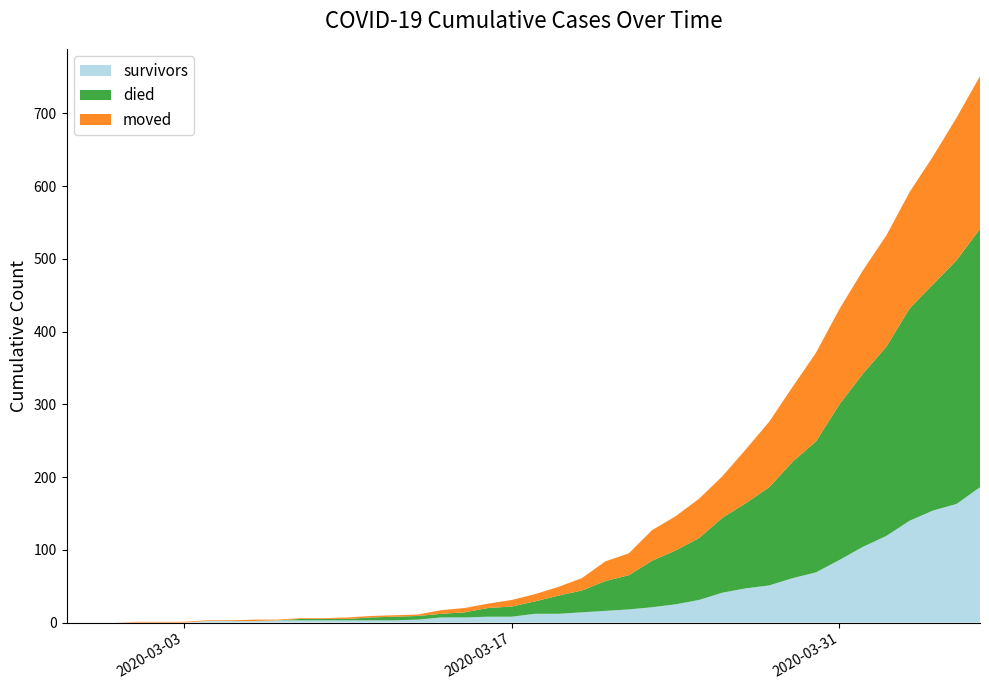

Reading left to right, what are all the values shown in this chart?

survivors: 2020-02-27=0	2020-02-28=0	2020-02-29=0	2020-03-01=0	2020-03-02=0	2020-03-03=0	2020-03-04=2	2020-03-05=2	2020-03-06=2	2020-03-07=3	2020-03-08=3	2020-03-09=3	2020-03-10=3	2020-03-11=3	2020-03-12=3	2020-03-13=4	2020-03-14=7	2020-03-15=7	2020-03-16=8	2020-03-17=8	2020-03-18=12	2020-03-19=12	2020-03-20=14	2020-03-21=16	2020-03-22=18	2020-03-23=21	2020-03-24=25	2020-03-25=31	2020-03-26=41	2020-03-27=47	2020-03-28=51	2020-03-29=61	2020-03-30=69	2020-03-31=86	2020-04-01=104	2020-04-02=119	2020-04-03=140	2020-04-04=154	2020-04-05=163	2020-04-06=186
died: 2020-02-27=0	2020-02-28=0	2020-02-29=0	2020-03-01=0	2020-03-02=0	2020-03-03=0	2020-03-04=0	2020-03-05=0	2020-03-06=0	2020-03-07=0	2020-03-08=2	2020-03-09=2	2020-03-10=2	2020-03-11=4	2020-03-12=5	2020-03-13=5	2020-03-14=5	2020-03-15=7	2020-03-16=12	2020-03-17=14	2020-03-18=17	2020-03-19=25	2020-03-20=30	2020-03-21=41	2020-03-22=47	2020-03-23=64	2020-03-24=74	2020-03-25=85	2020-03-26=103	2020-03-27=117	2020-03-28=135	2020-03-29=160	2020-03-30=180	2020-03-31=214	2020-04-01=238	2020-04-02=260	2020-04-03=292	2020-04-04=311	2020-04-05=335	2020-04-06=355
moved: 2020-02-27=0	2020-02-28=0	2020-02-29=0	2020-03-01=1	2020-03-02=1	2020-03-03=1	2020-03-04=1	2020-03-05=1	2020-03-06=2	2020-03-07=1	2020-03-08=1	2020-03-09=1	2020-03-10=2	2020-03-11=2	2020-03-12=2	2020-03-13=2	2020-03-14=5	2020-03-15=6	2020-03-16=6	2020-03-17=9	2020-03-18=10	2020-03-19=12	2020-03-20=17	2020-03-21=27	2020-03-22=30	2020-03-23=42	2020-03-24=47	2020-03-25=54	2020-03-26=57	2020-03-27=74	2020-03-28=90	2020-03-29=103	2020-03-30=122	2020-03-31=131	2020-04-01=142	2020-04-02=153	2020-04-03=160	2020-04-04=176	2020-04-05=196	2020-04-06=210